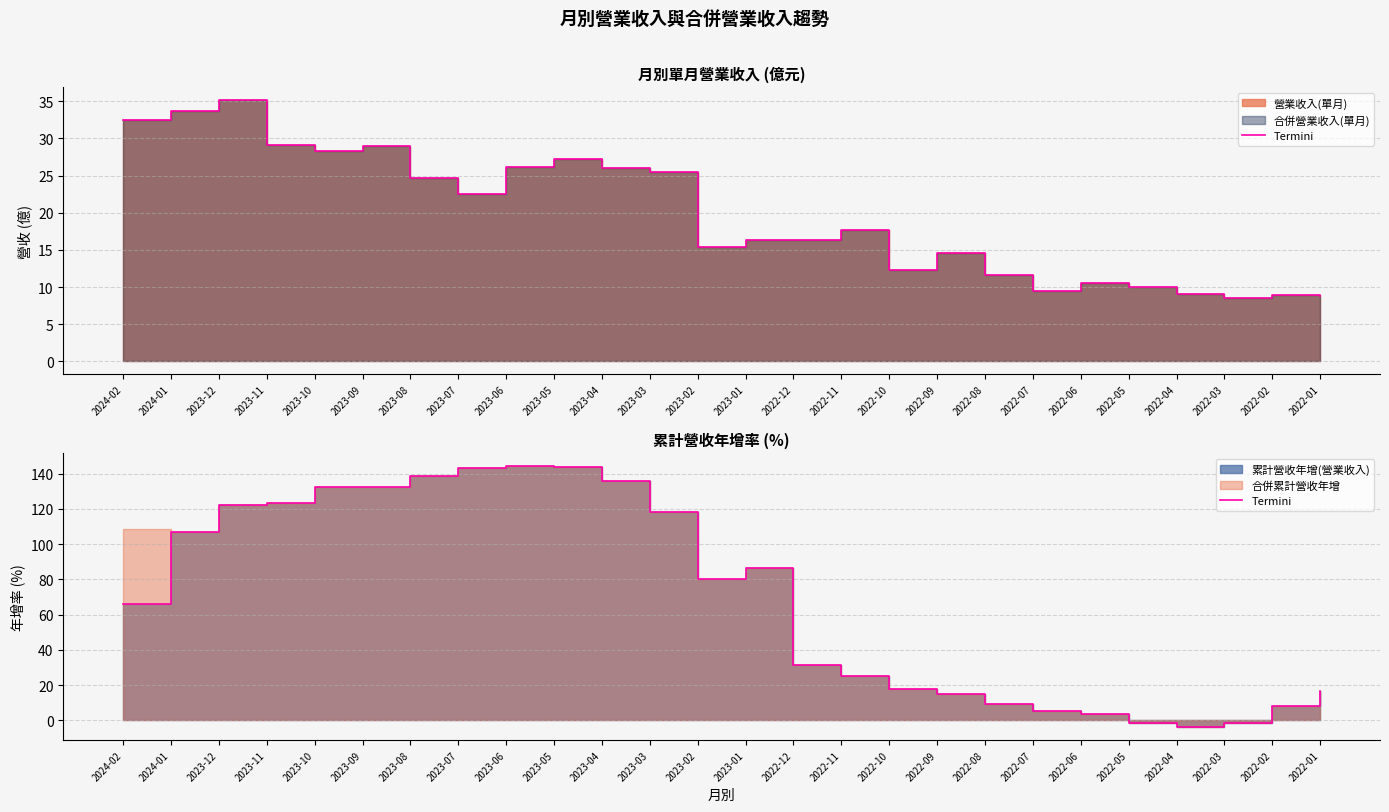

What is the ratio of the value at 2023-04 to the value at 2022-10?

7.6